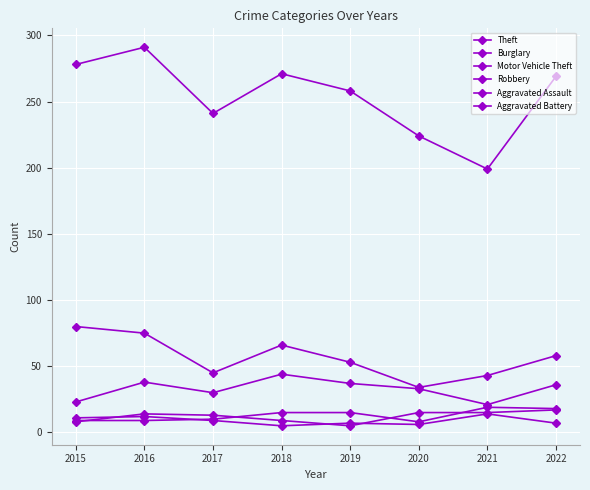

Which series has the largest range (max minus min)?

Theft